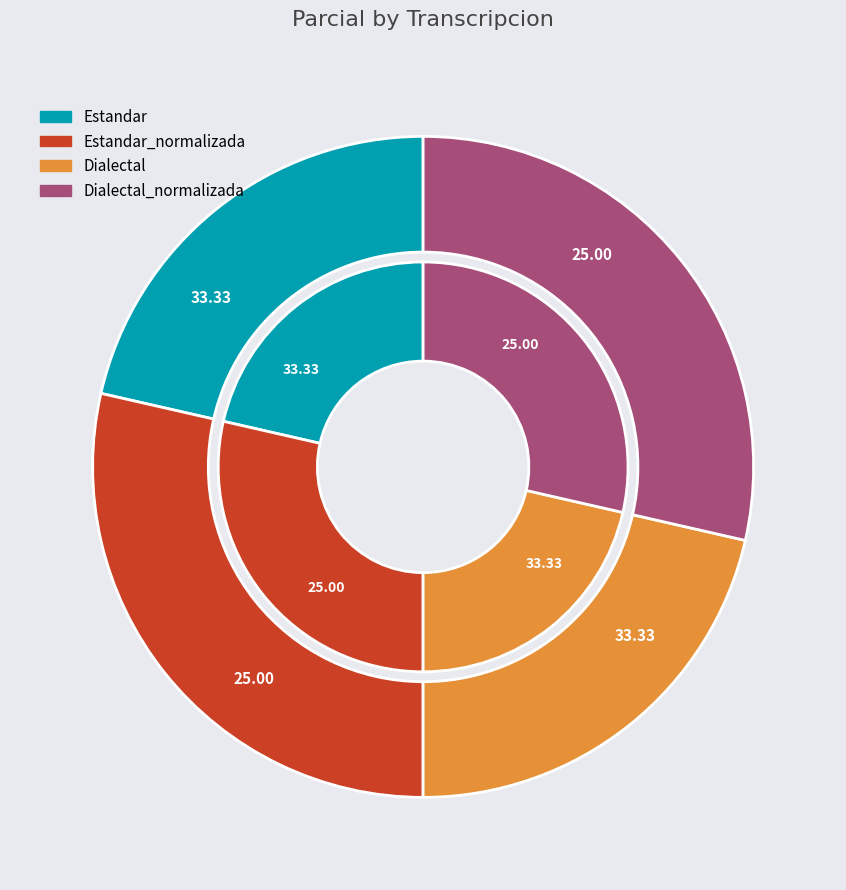

What is the ratio of the value at Estandar to the value at Dialectal?

1.0